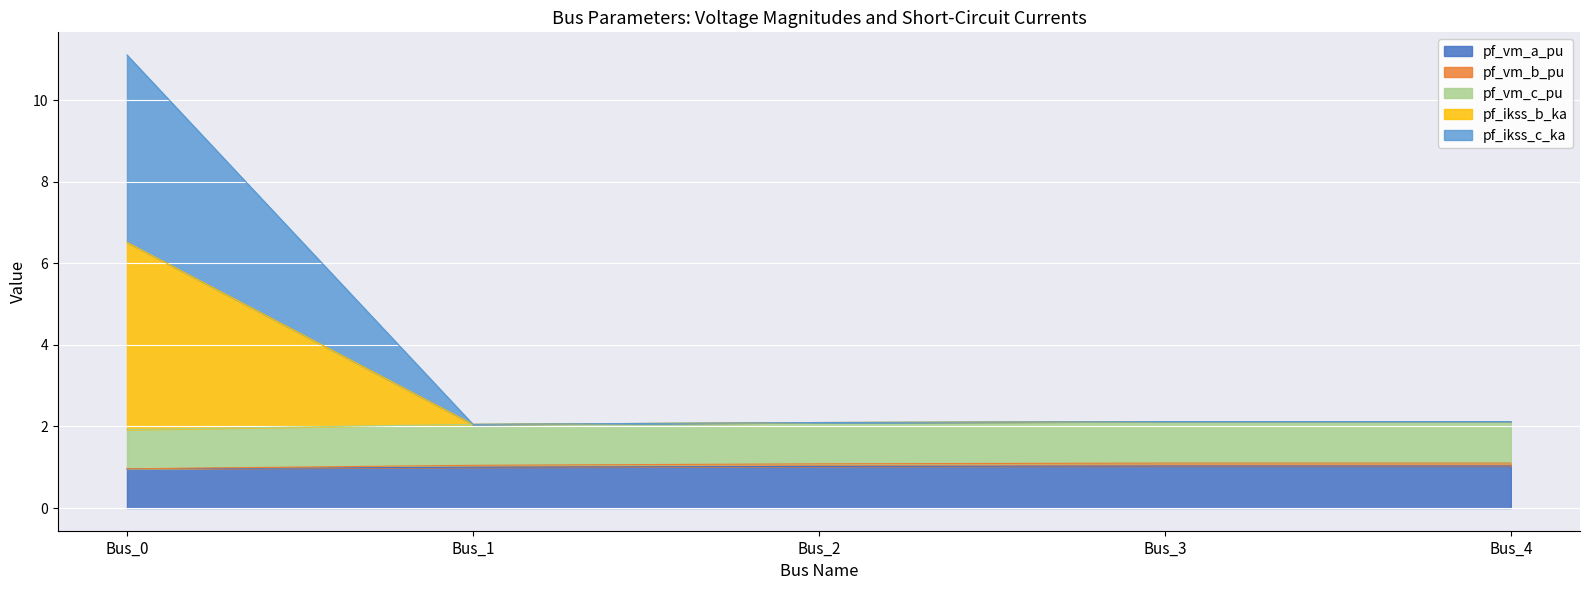

Does the chart display data point markers on the line(s)?

No